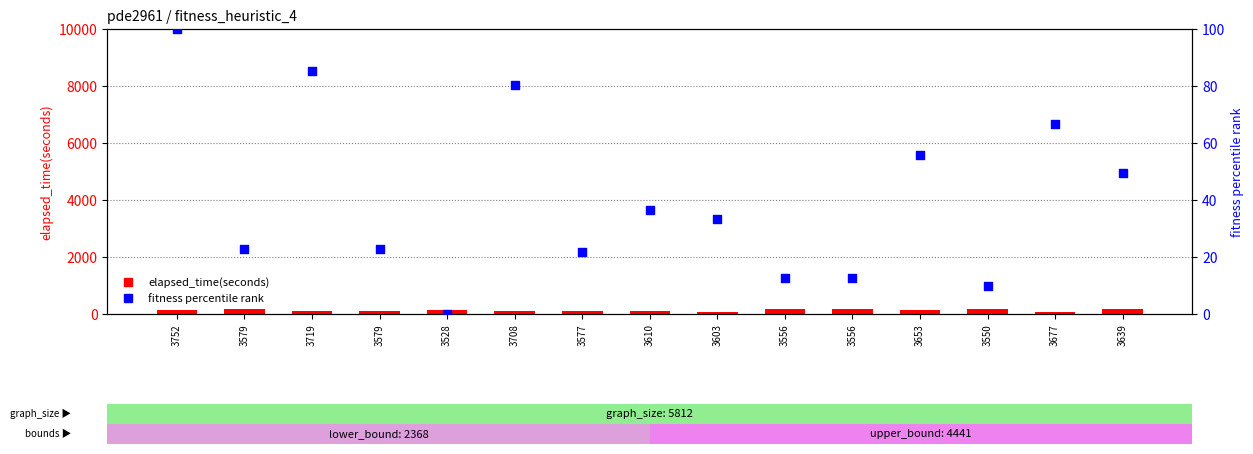

Is the value of elapsed_time(seconds) at 3653 greater than the value of fitness percentile rank at 3550?

Yes